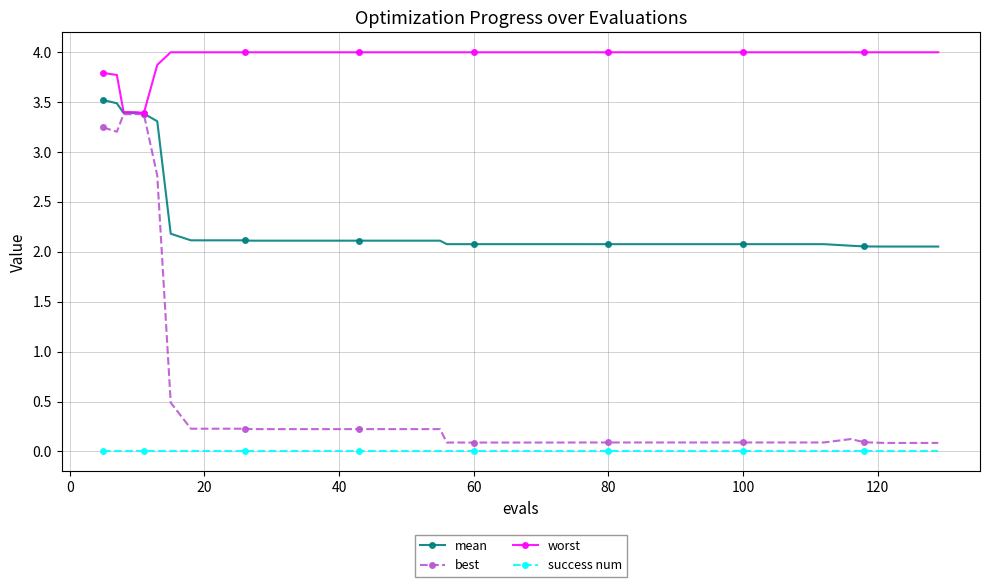

What is the value of the best point at the 12th from the left?

0.2